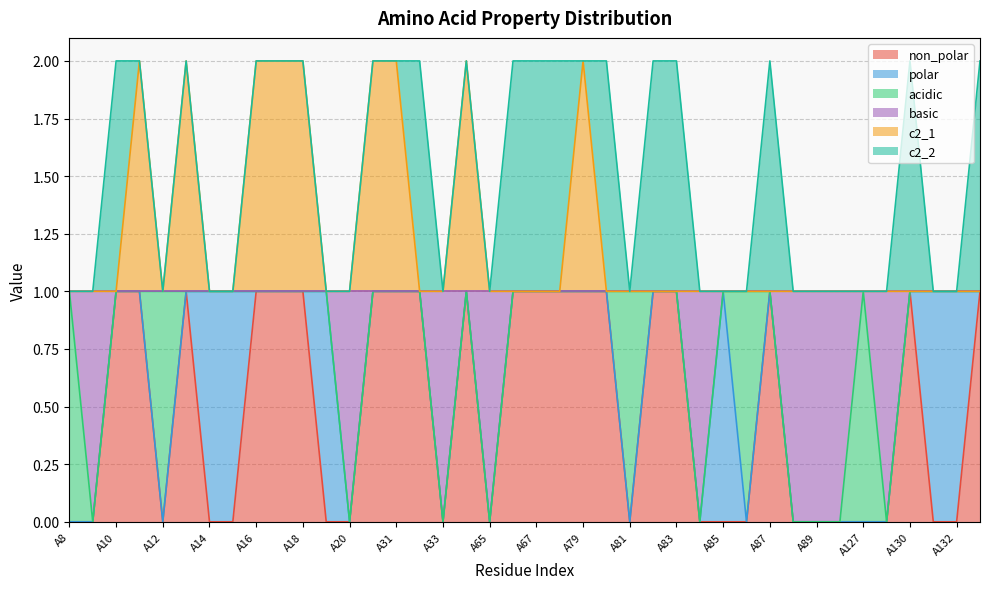

True or false: non_polar and c2_1 cross at least once.

False